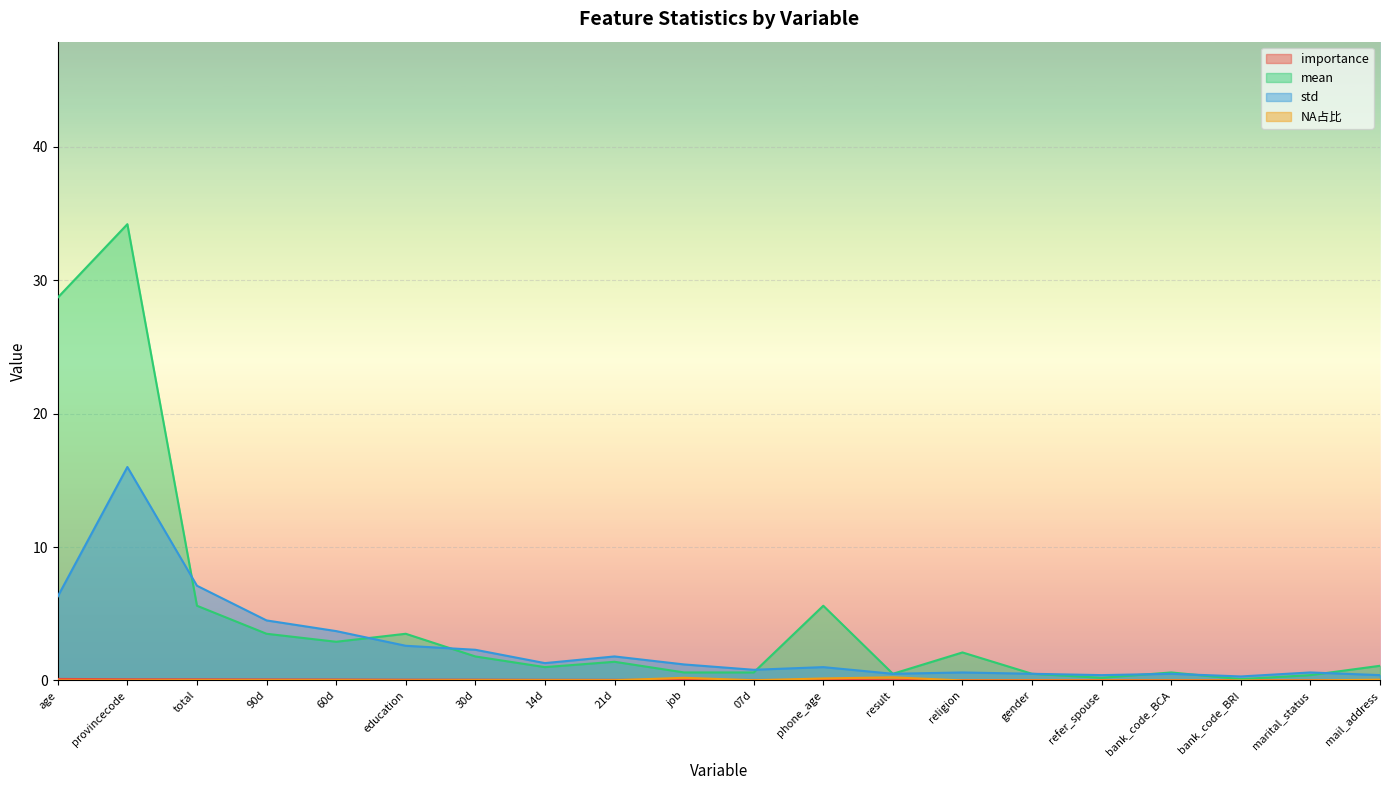

What is the difference between the maximum and second lowest values in the NA占比 series?

0.2